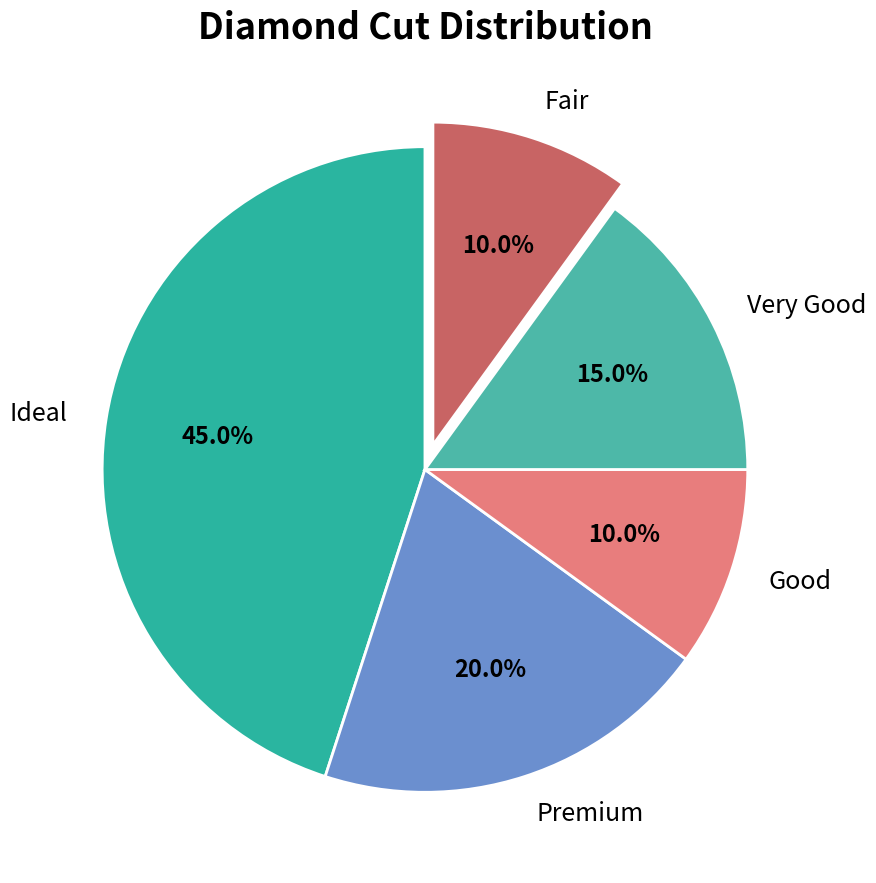

The Good slice represents 1% of the pie. True or false?

False